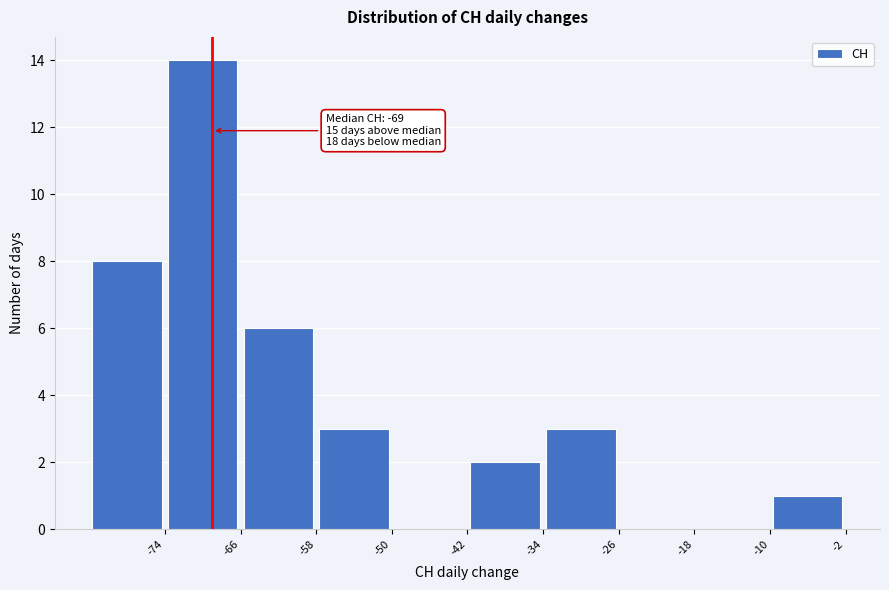

Over which range of the x-axis is the bar tallest?

-74 to -66